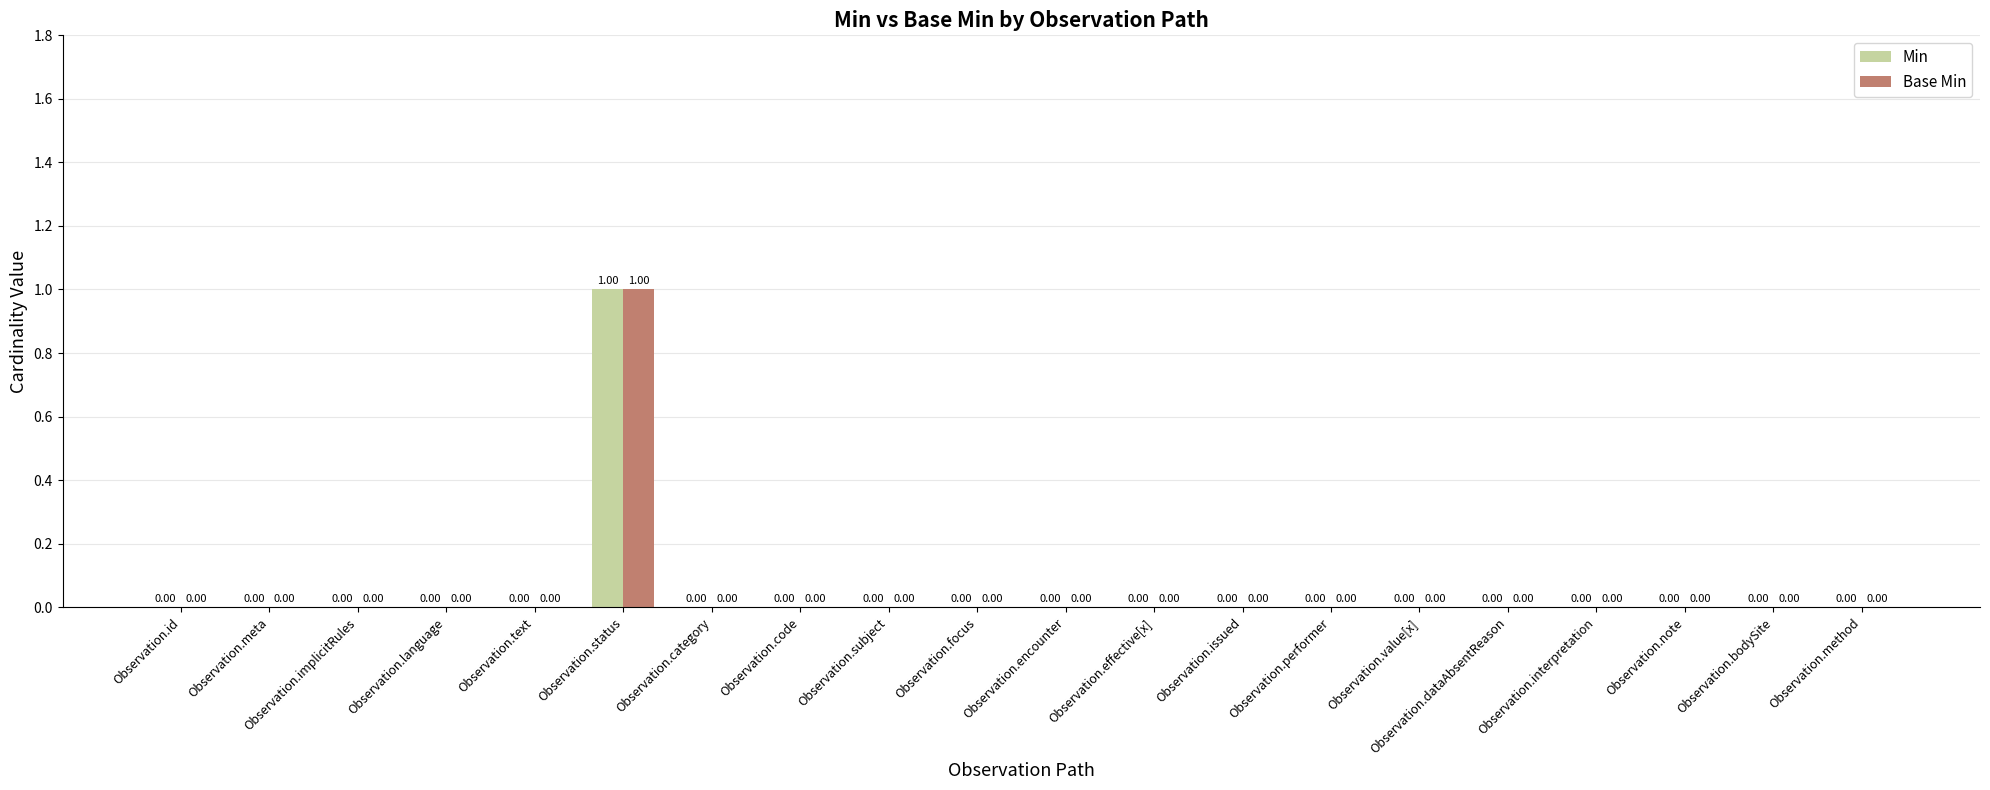

What are all the series names shown in the legend?

Min, Base Min